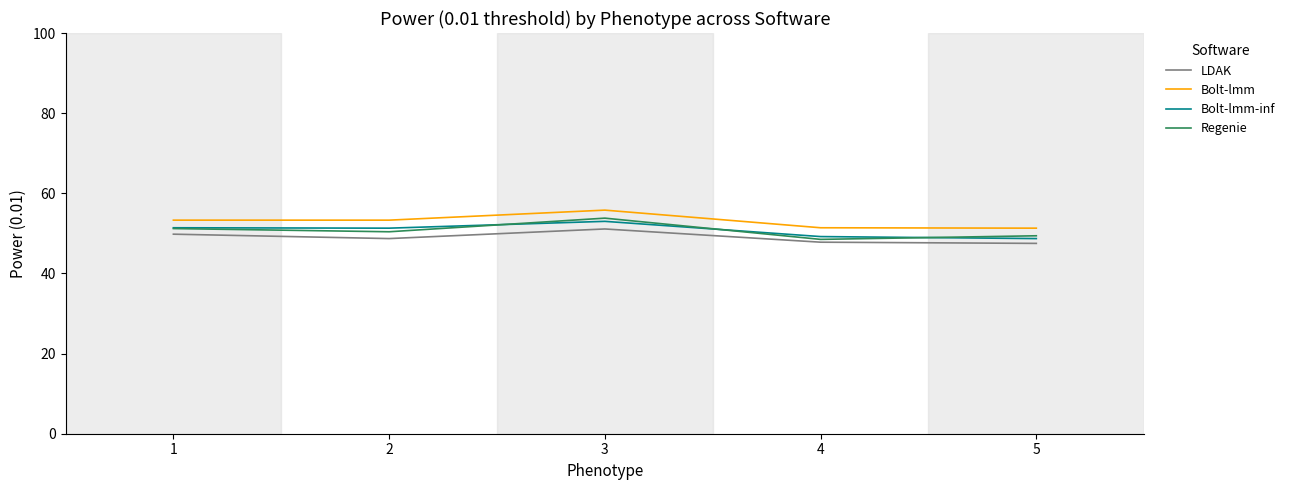

Is this an area chart (filled region under the line)?

No